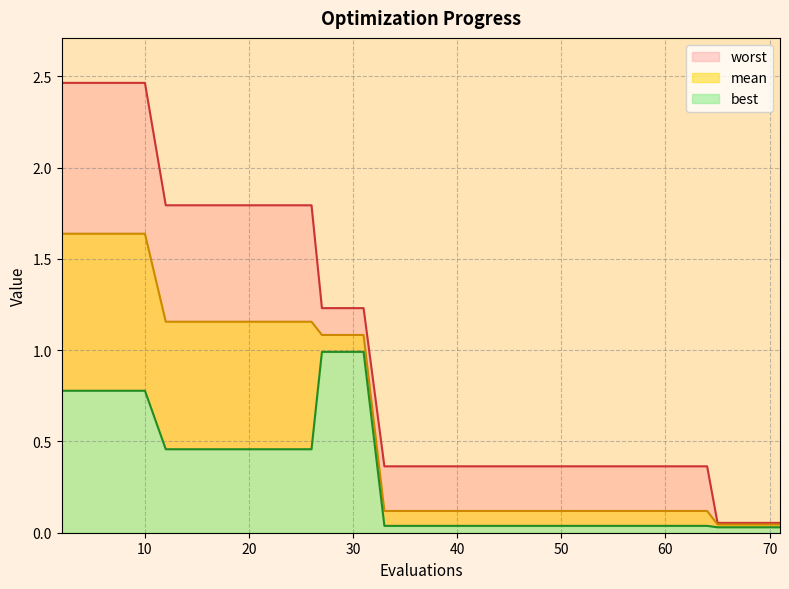

At how many categories does at least one series exceed 0?

40